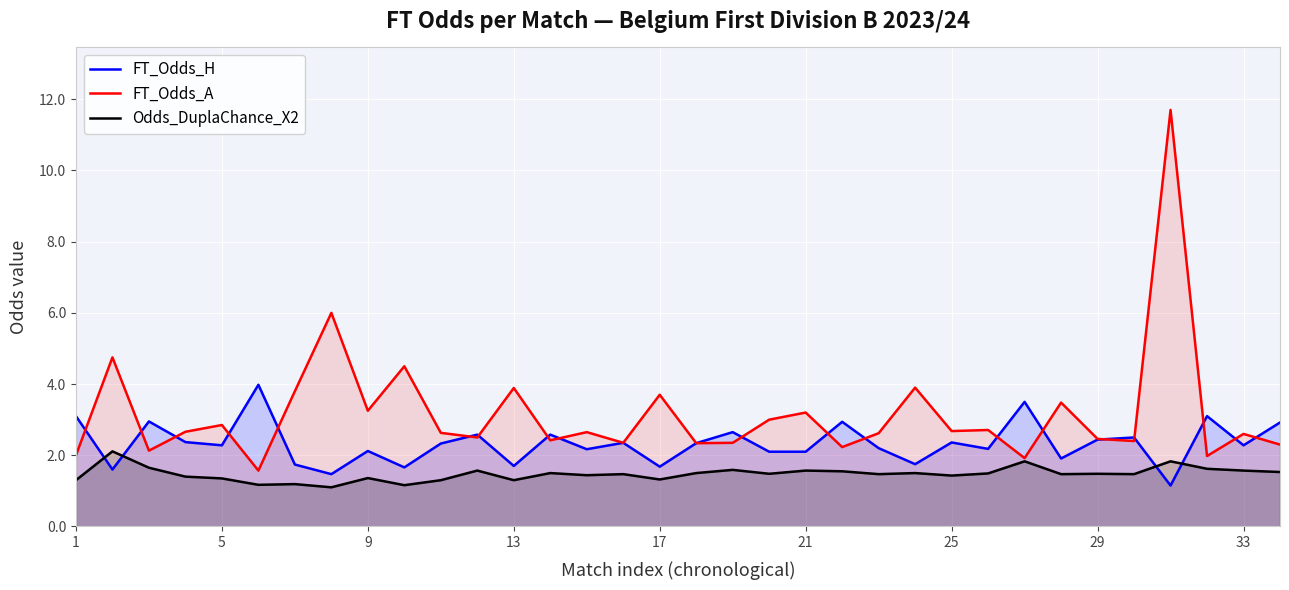

Count the number of data series in this chart.

3